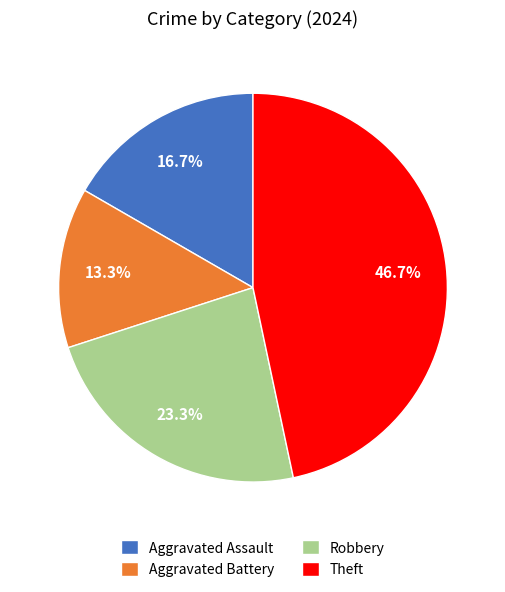

What is the ratio of the value at Theft to the value at Robbery?

2.0